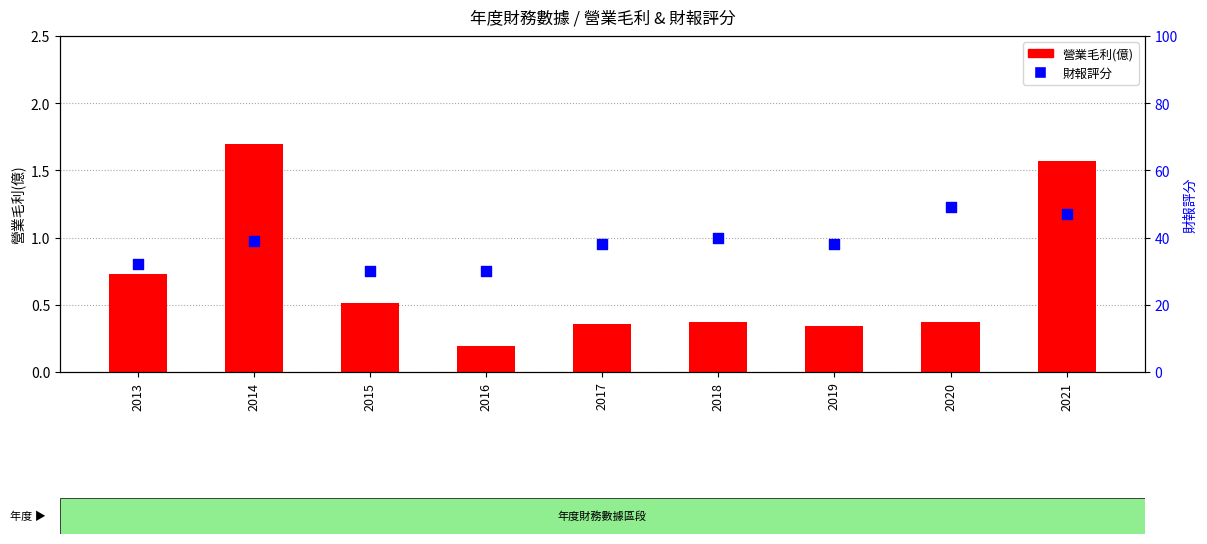

Which series contains the lowest Y value?

營業毛利(億)